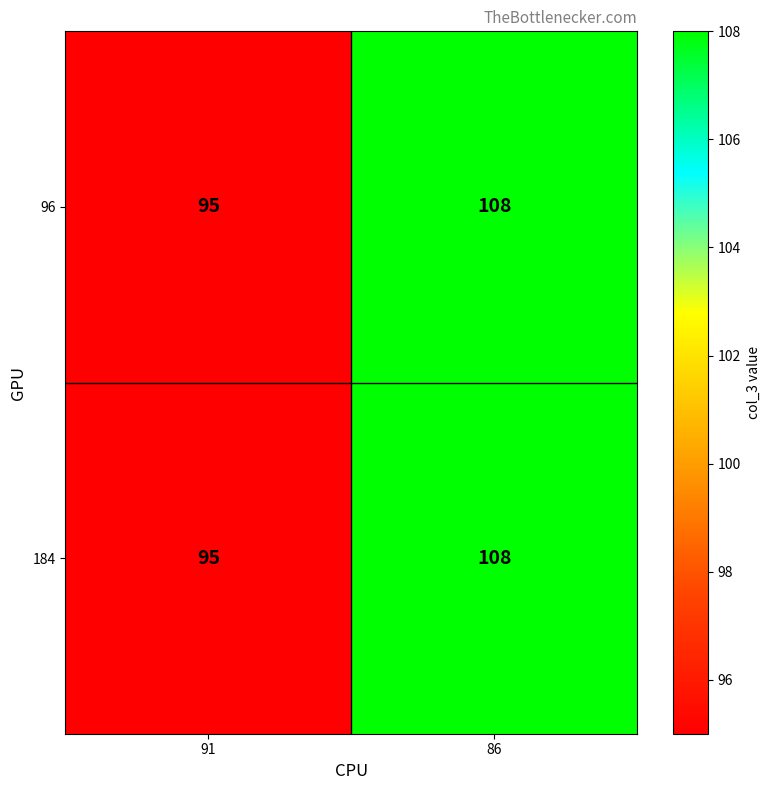

The 96 series shows 95 at 91. True or false?

True